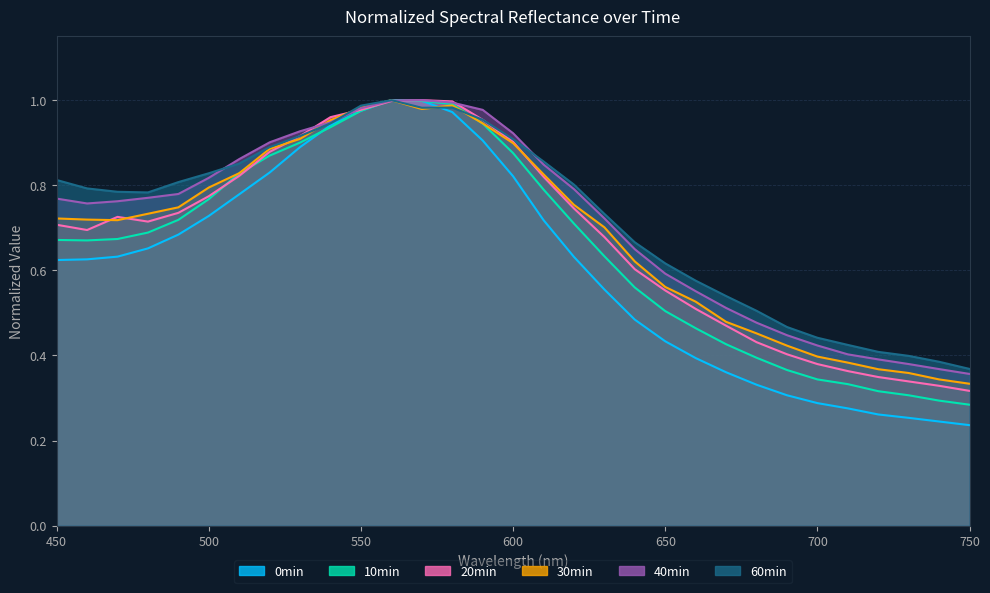

What is the sum of all 60min values?

22.4